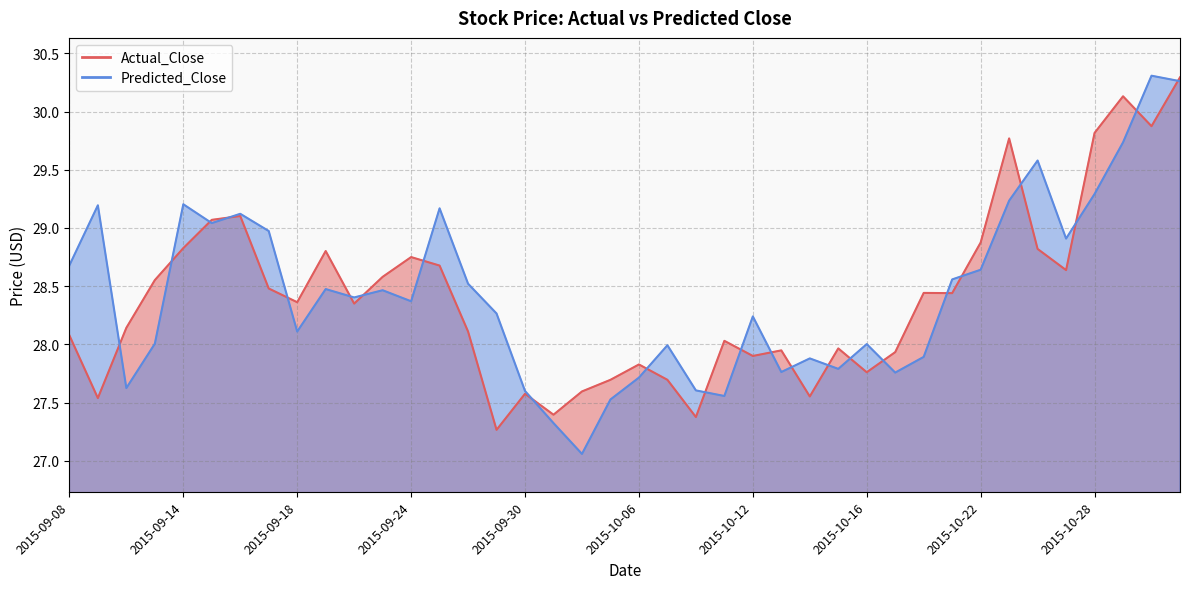

What is the value of the Actual_Close point at the 23rd from the left?

27.4